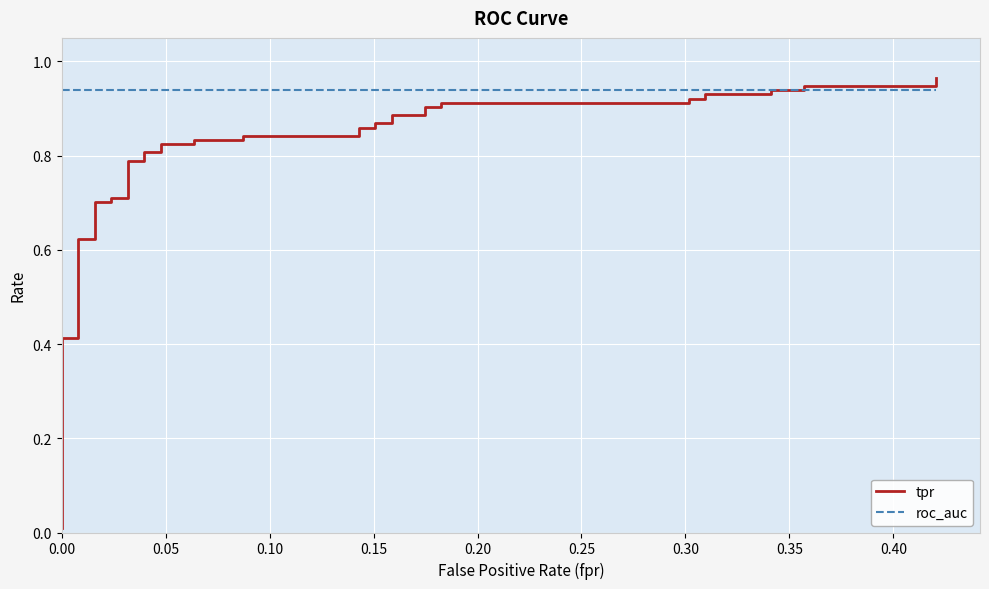

What are all the series names shown in the legend?

tpr, roc_auc